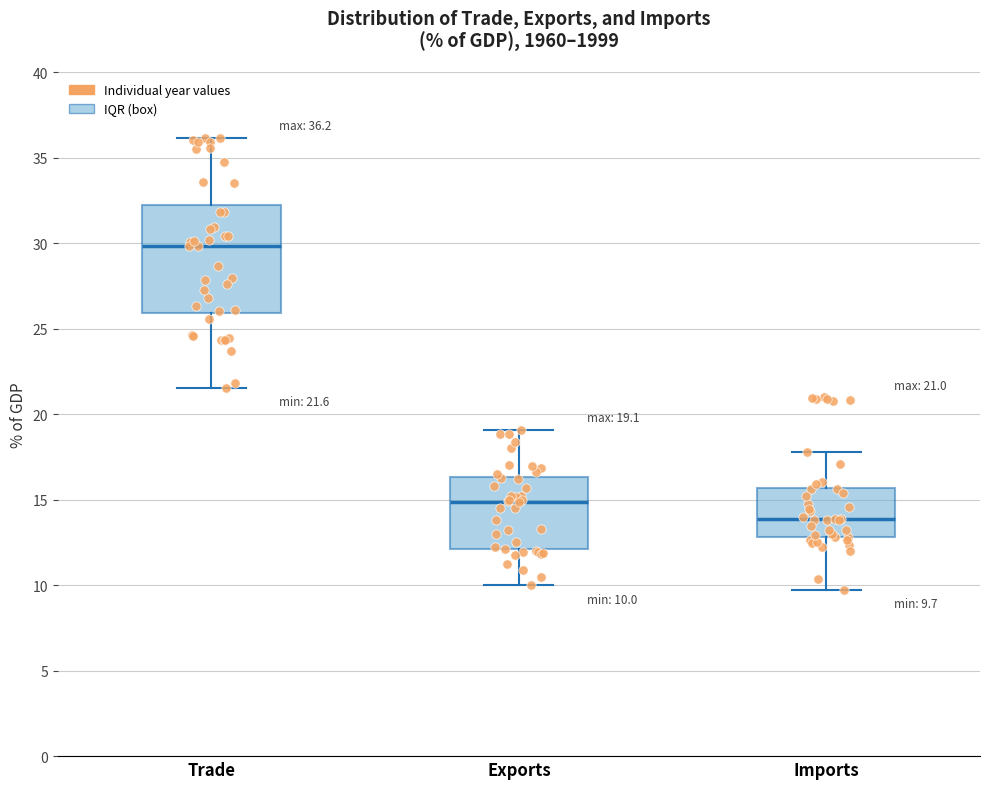

Comparing the boxes themselves (not the whiskers), which one is the tallest?

Trade